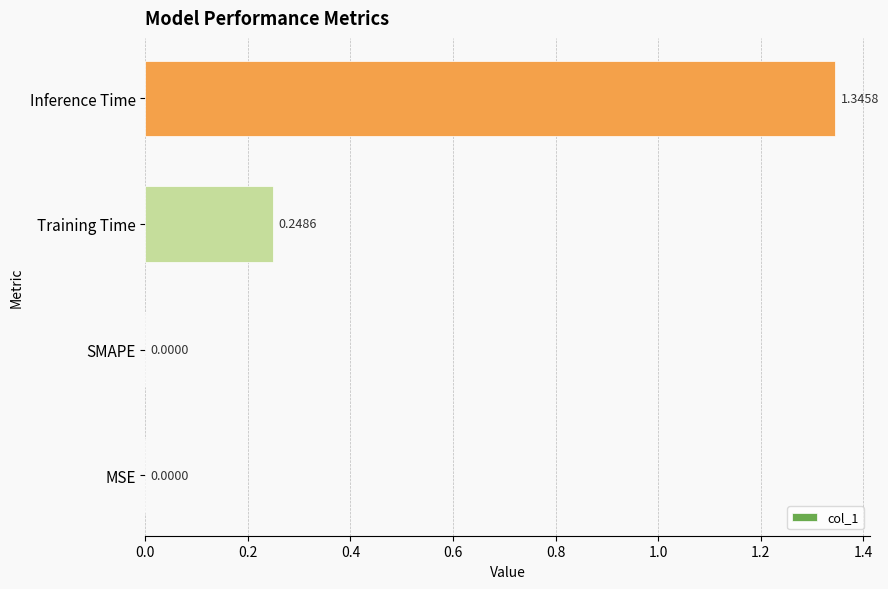

What is the change in value from MSE to Inference Time?

+1.3